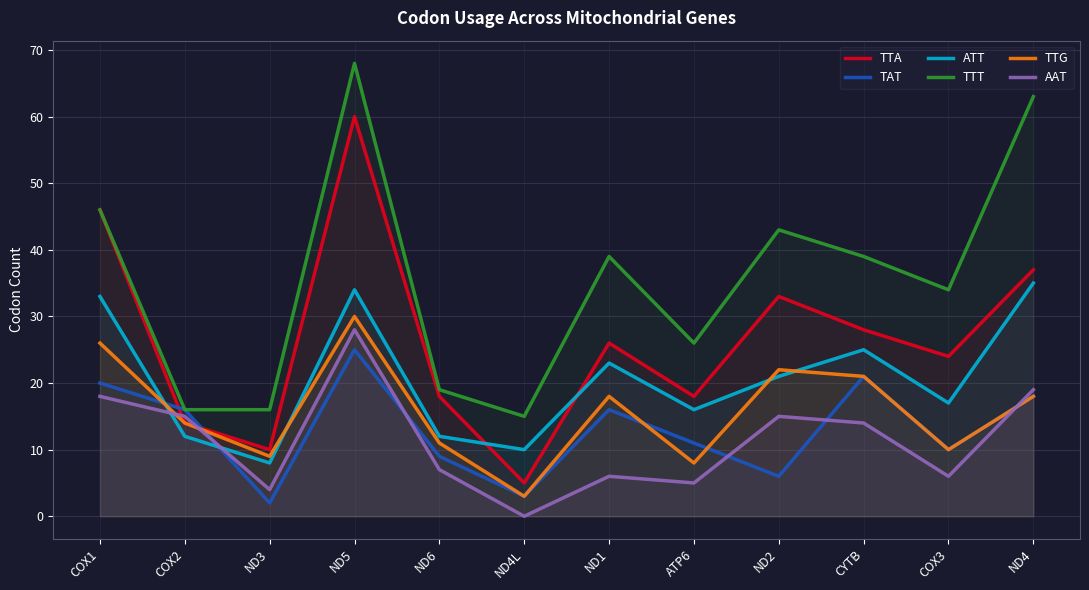

How many interior local valleys does the AAT series have?

4